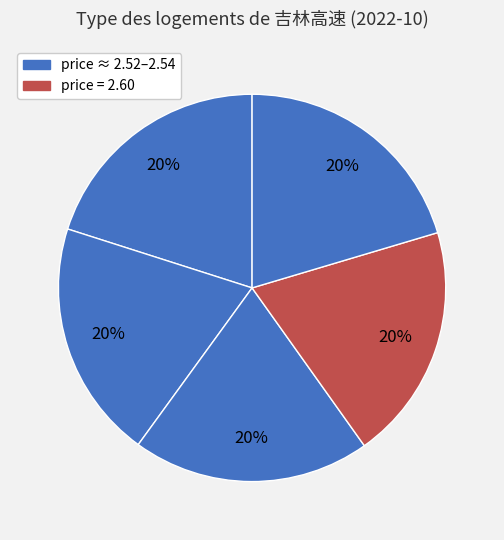

How many slices are in this pie chart?

5